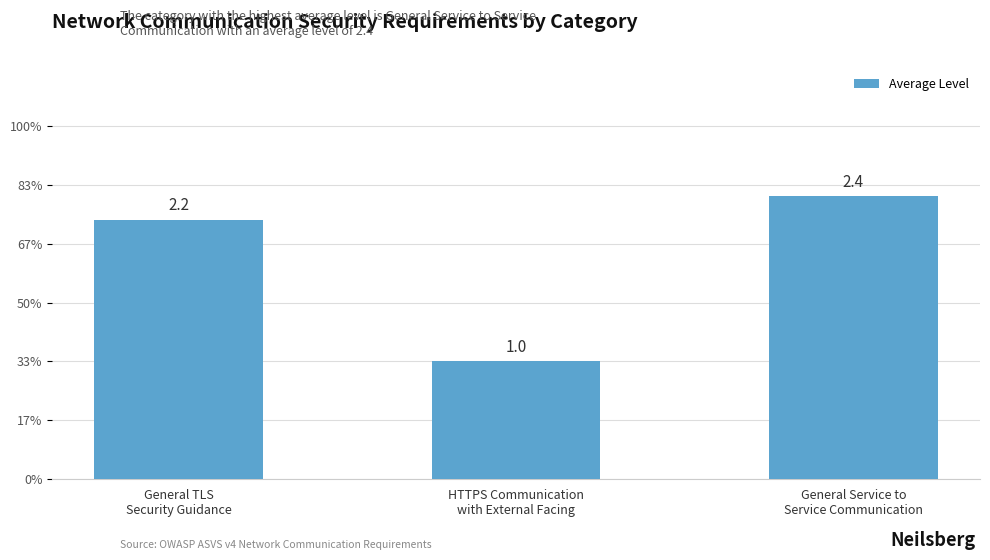

The chart shows a value of 0.4 at HTTPS Communication
with External Facing. True or false?

False